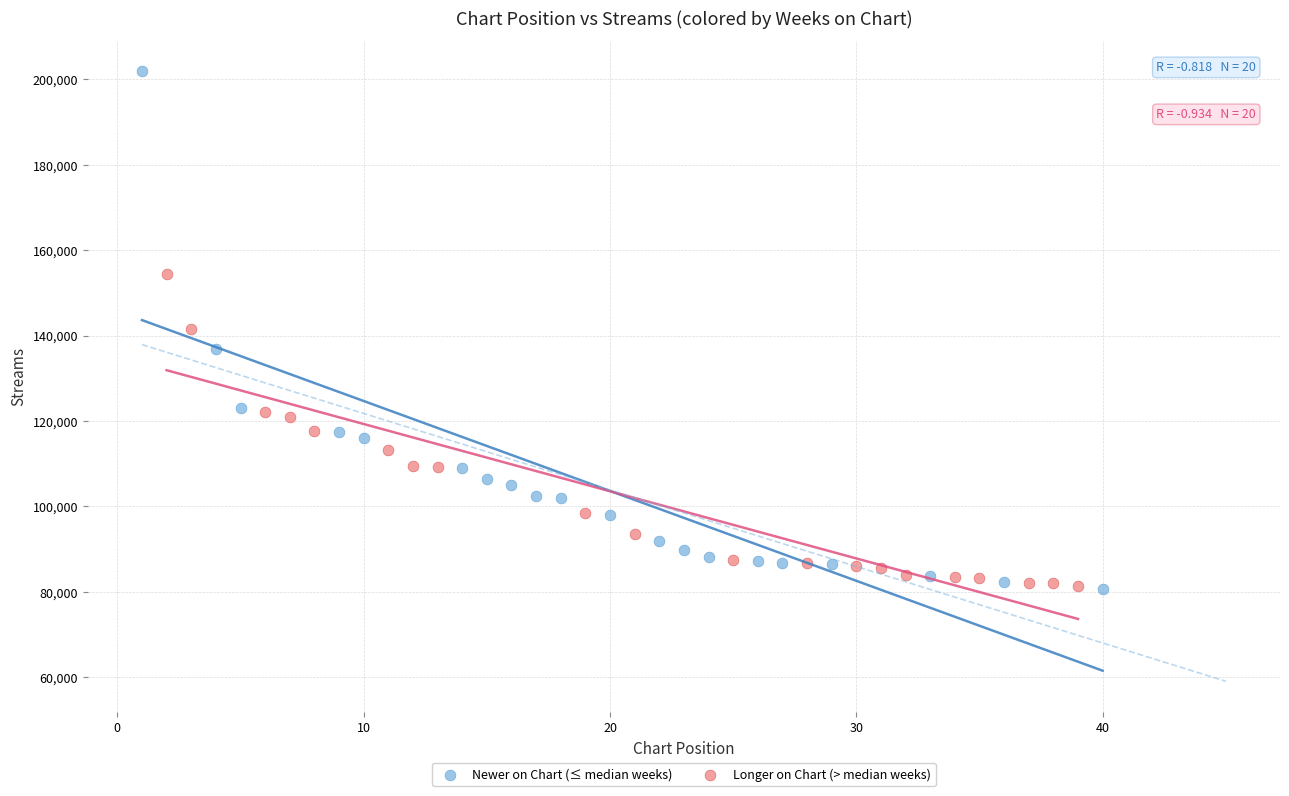

Which series has the widest spread of Y values?

Newer on Chart (≤ median weeks)